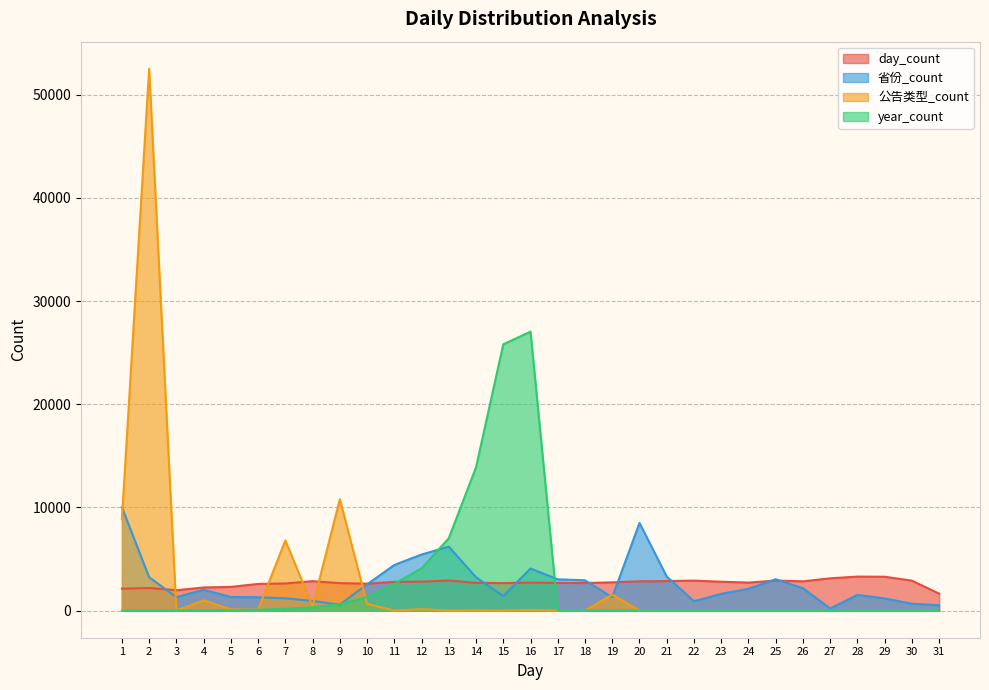

What is the maximum value for 公告类型_count?

52528